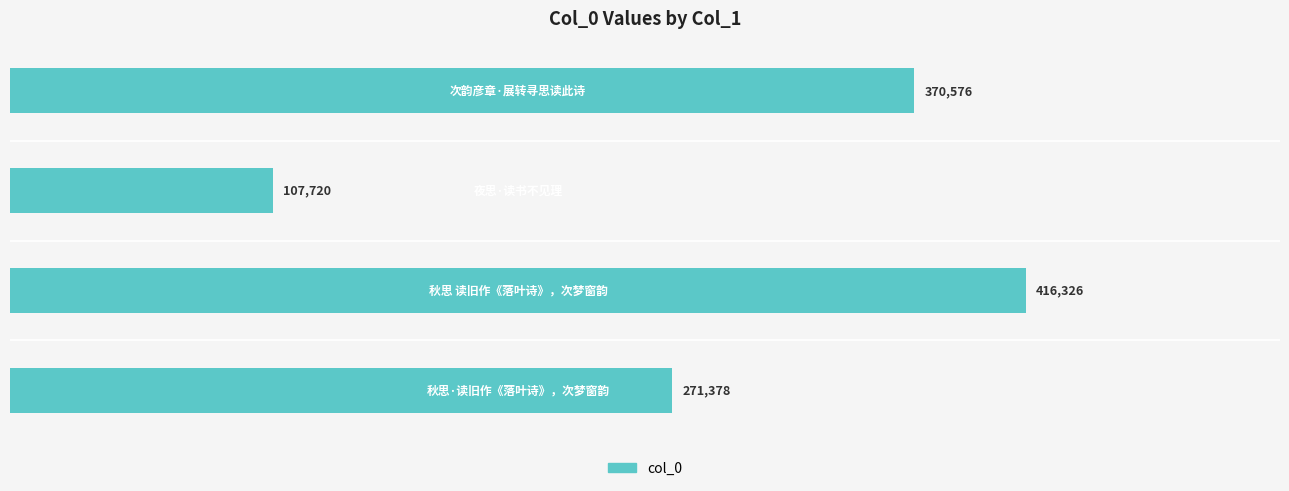

How many categories are shown in the chart?

4